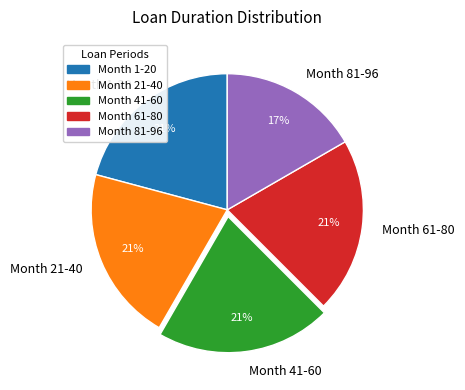

Combined, do Month 81-96 and Month 61-80 account for over 50%?

No